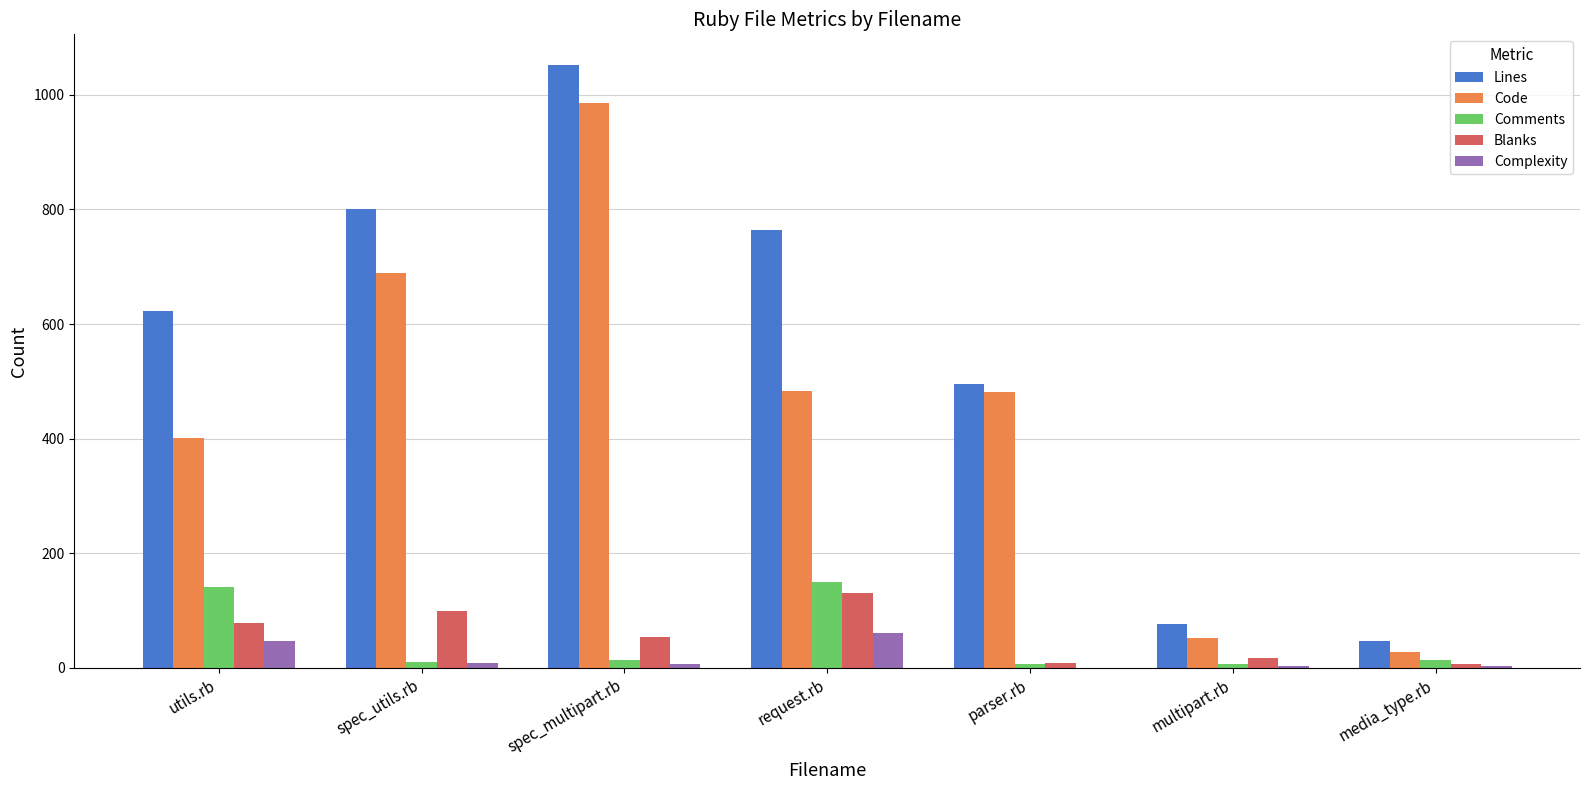

How many distinct data groups are displayed?

5